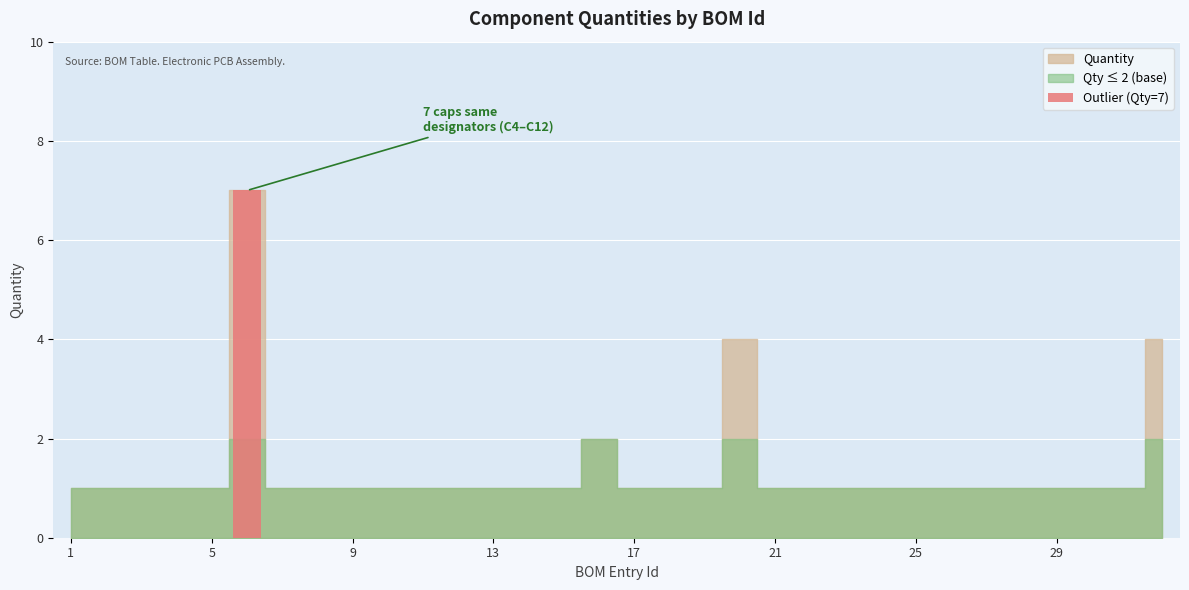

Reading right to left, extract all data points from this chart.

32=4	31=1	30=1	29=1	28=1	27=1	26=1	25=1	24=1	23=1	22=1	21=1	20=4	19=1	18=1	17=1	16=2	15=1	14=1	13=1	12=1	11=1	10=1	9=1	8=1	7=1	6=7	5=1	4=1	3=1	2=1	1=1